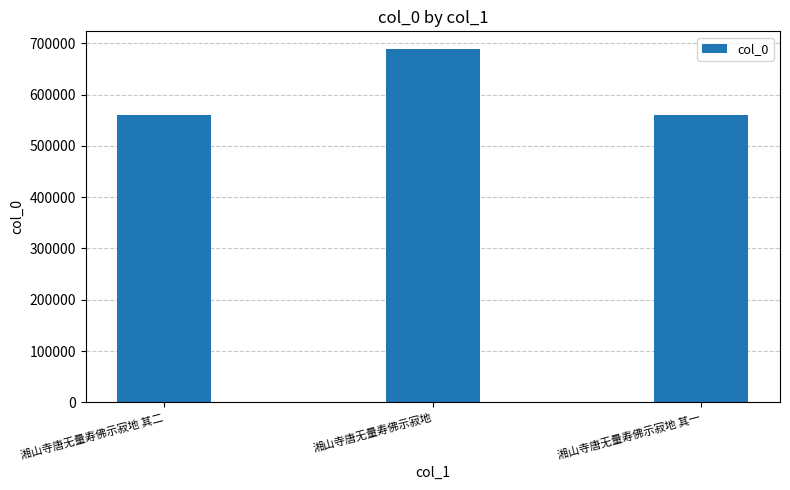

What is the difference between the maximum and second lowest values?

127653